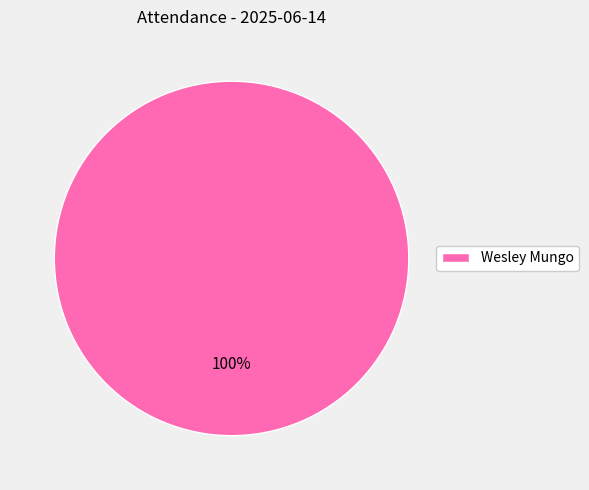

Which category accounts for the majority?

Wesley Mungo